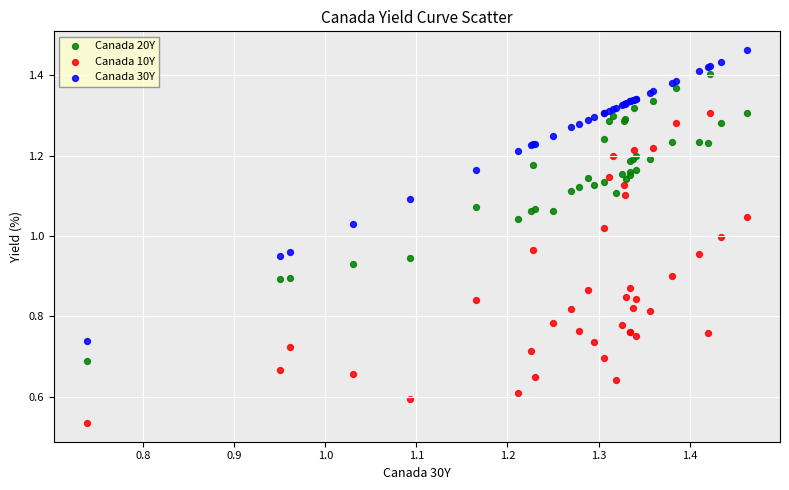

What are all the series names shown in the legend?

Canada 20Y, Canada 10Y, Canada 30Y